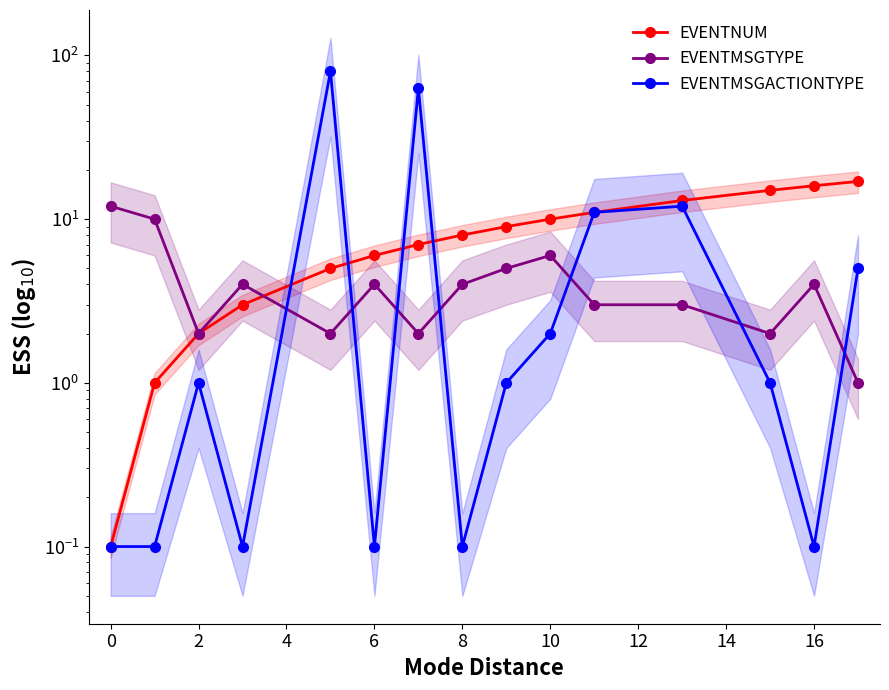

True or false: EVENTNUM has more than 0 points higher than both neighbors.

False